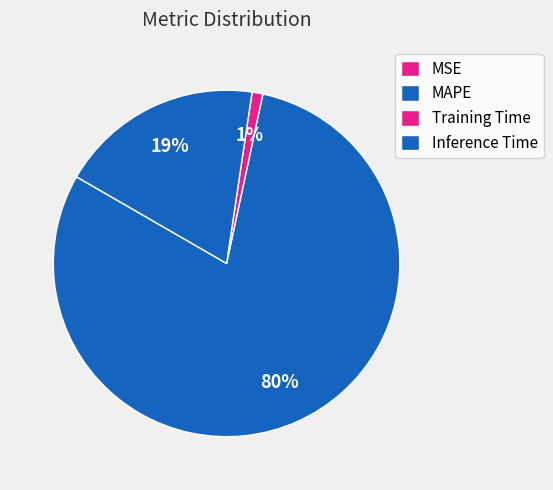

Is there any slice that represents more than half of the pie?

Yes